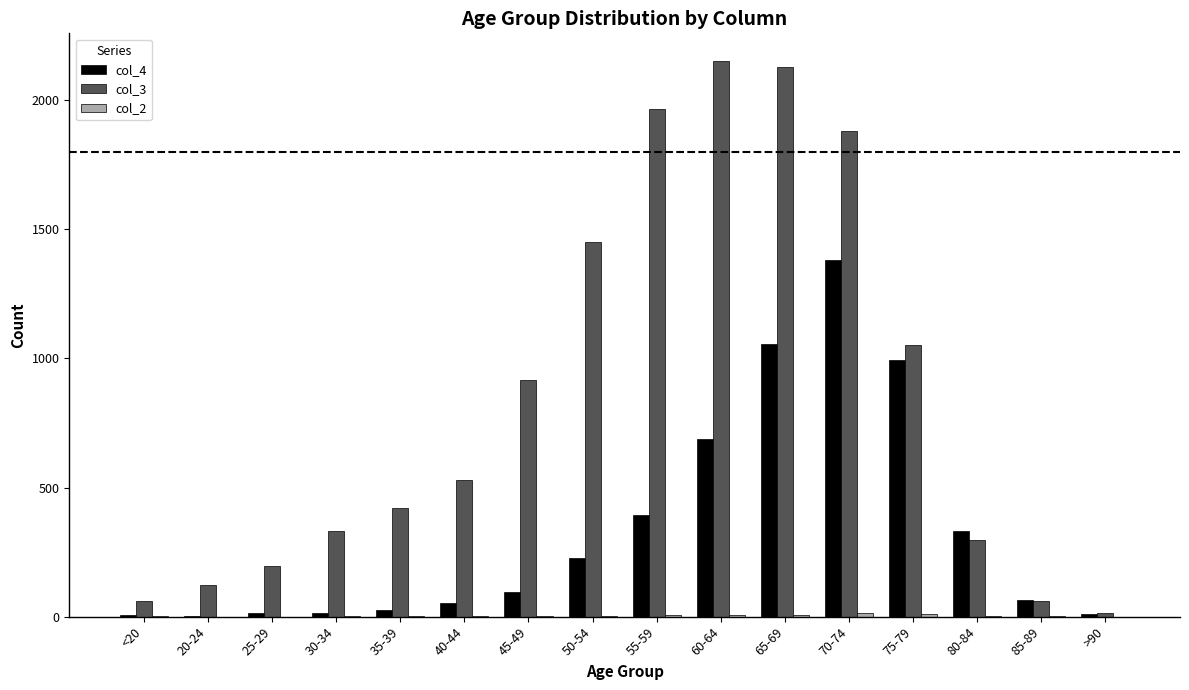

True or false: col_4 has a value of 481 at 80-84.

False